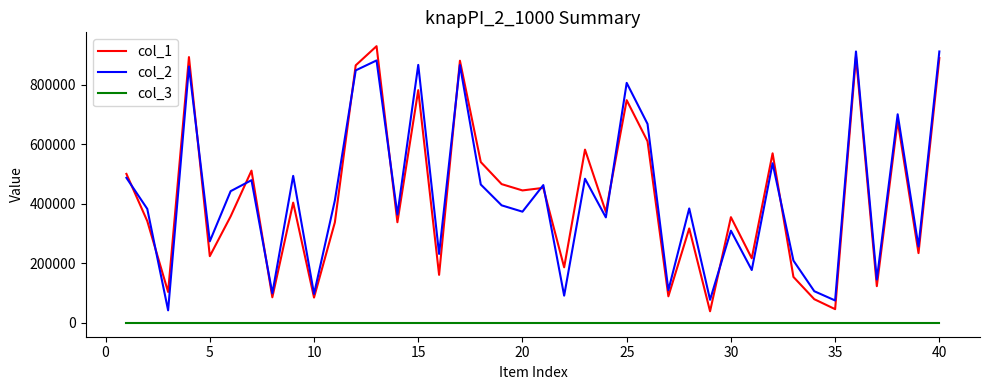

Count the number of categories in the chart.

40